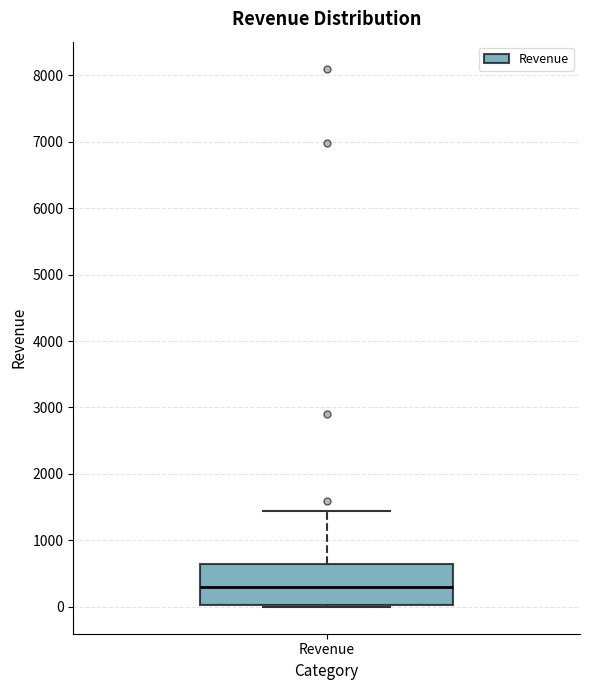

Transcribe this box plot: give where the median line is, the range the box spans, and where the two whiskers end, as read against the y-axis. The values are not printed on the chart, so give them approximately, as read against the axis.

median 300, box 0 to 600, whiskers 0 (just below the box's lower edge) to 1400